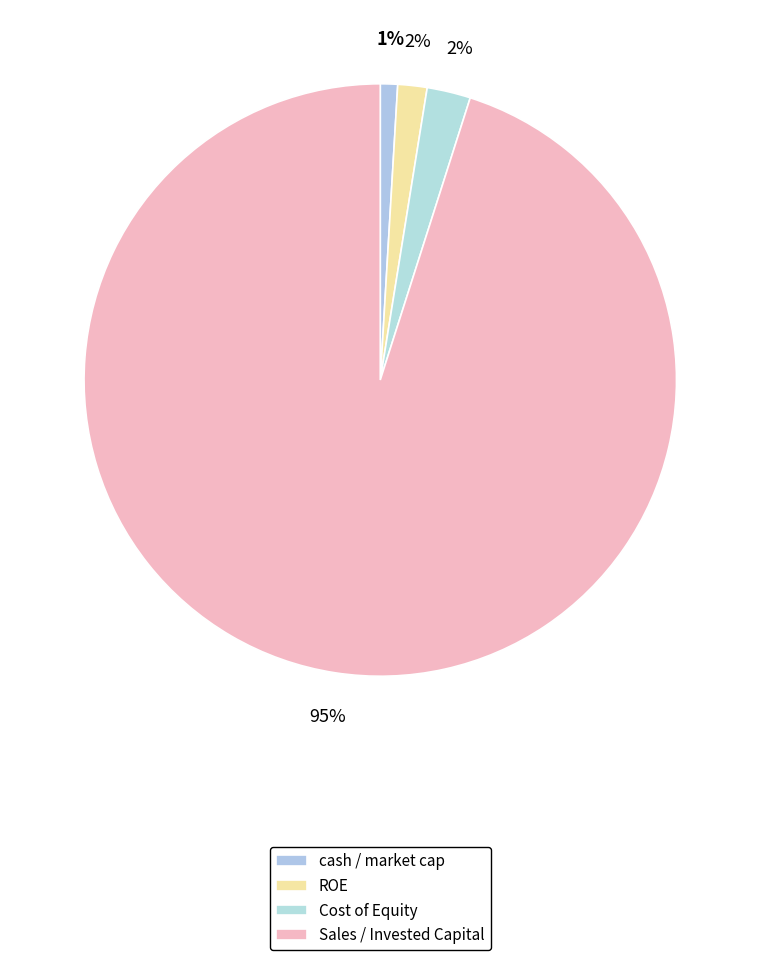

Which category has the smallest portion of the pie?

cash_market_cap